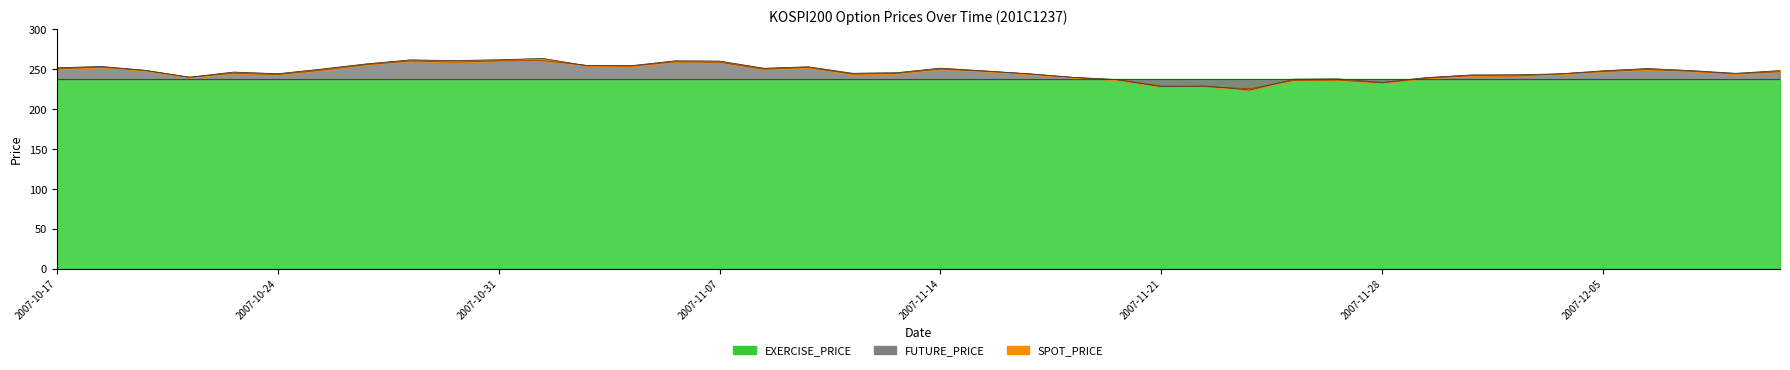

Is the value of SPOT_PRICE at 2007-12-11 greater than the value of FUTURE_PRICE at 2007-12-06?

No